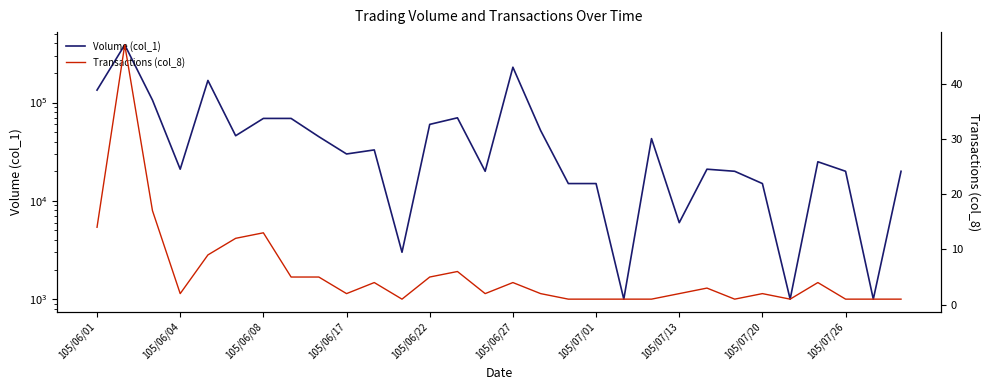

What is the total value across all series at 105/06/01?

134014